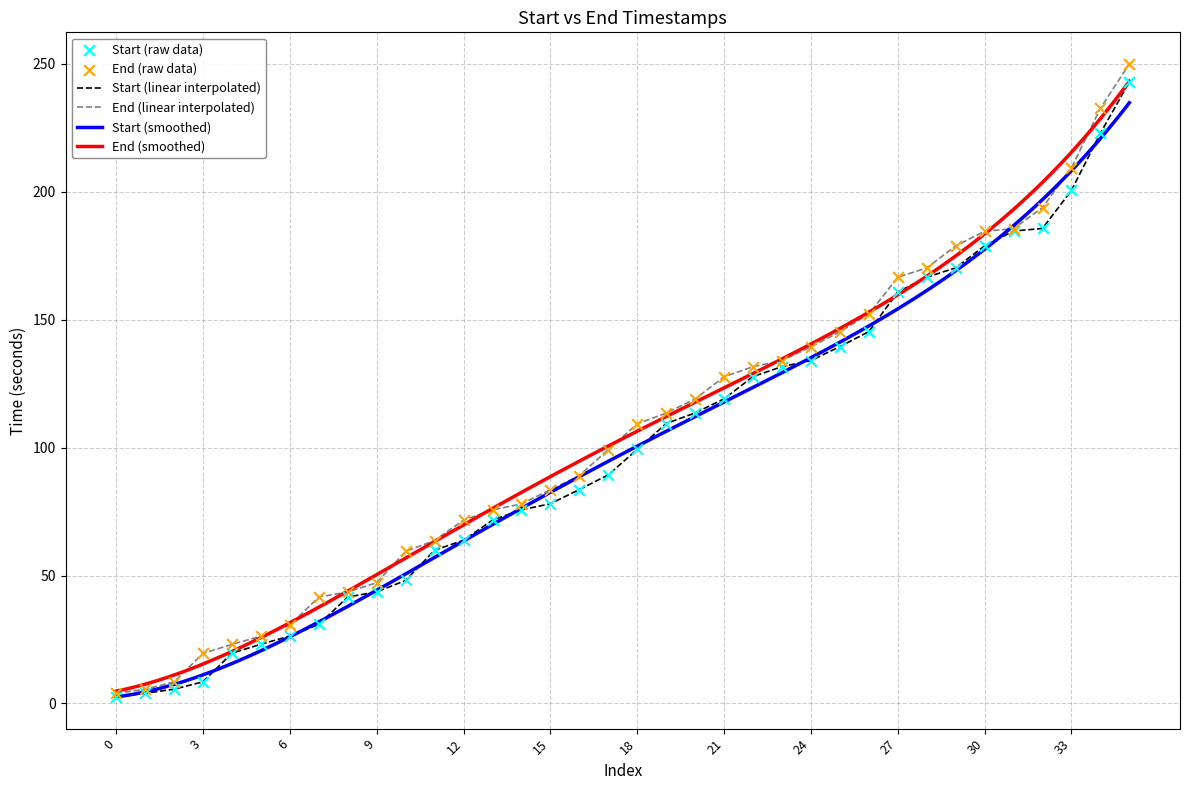

What is the maximum value for End (linear interpolated)?

250.0